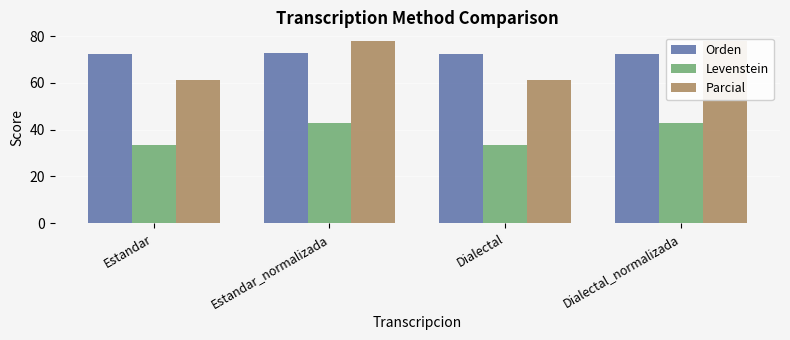

Are the bars horizontal?

No